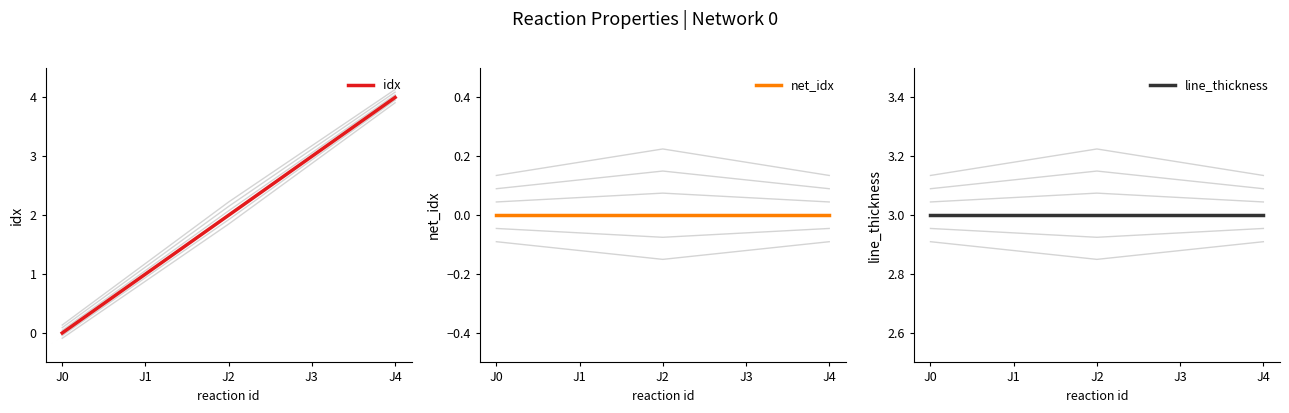

At J1, list the series in order from largest to smallest.

line_thickness, idx, net_idx